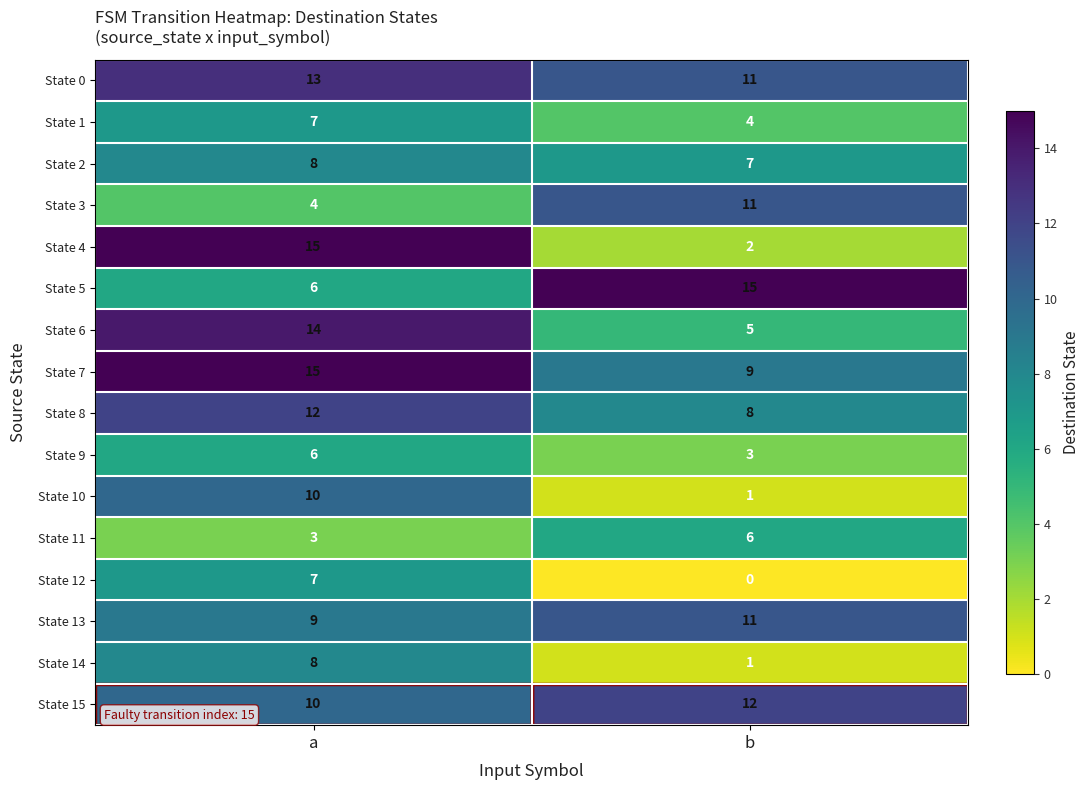

Is the value of State 0 at a greater than the value of State 1 at a?

Yes